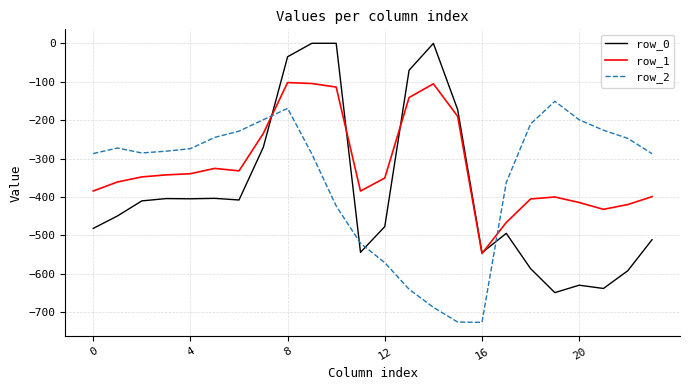

What is the maximum value for row_2?

-151.0